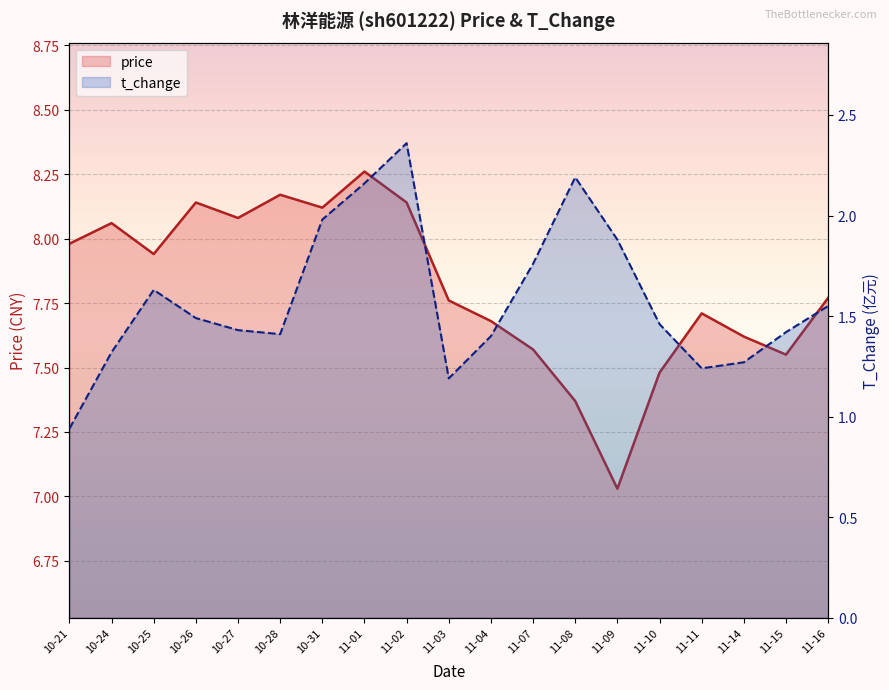

At which category is the sum across all series the highest?

11-02